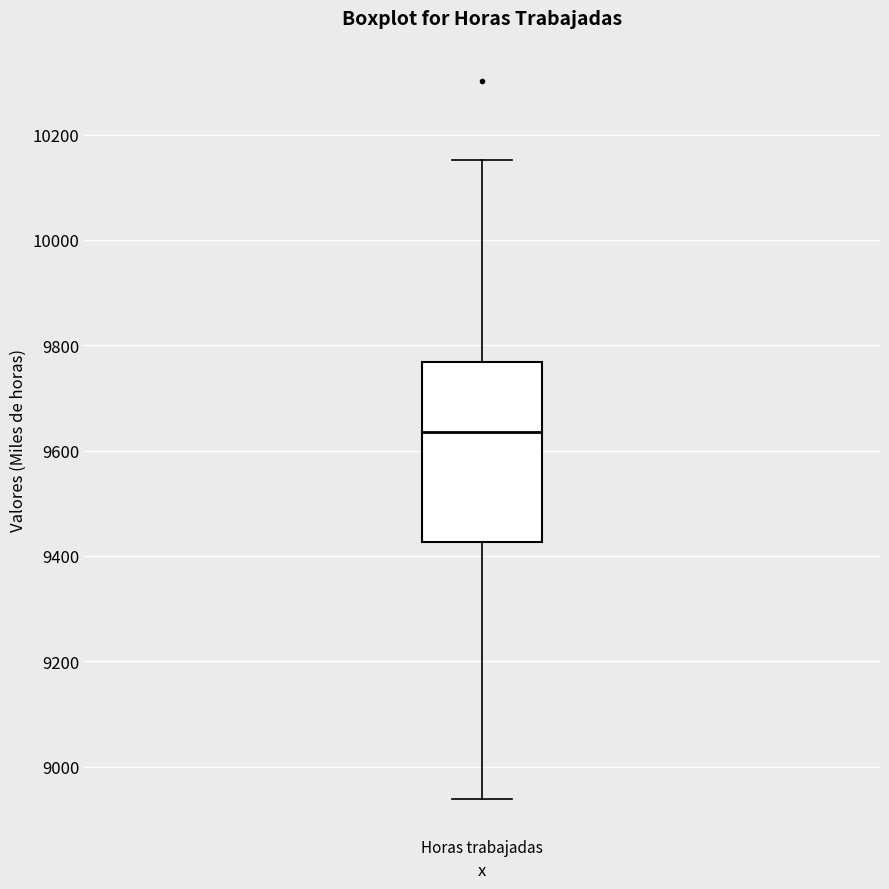

Transcribe this box plot: give where the median line is, the range the box spans, and where the two whiskers end, as read against the y-axis. The values are not printed on the chart, so give them approximately, as read against the axis.

median 9640, box 9420 to 9760, whiskers 8940 to 10160